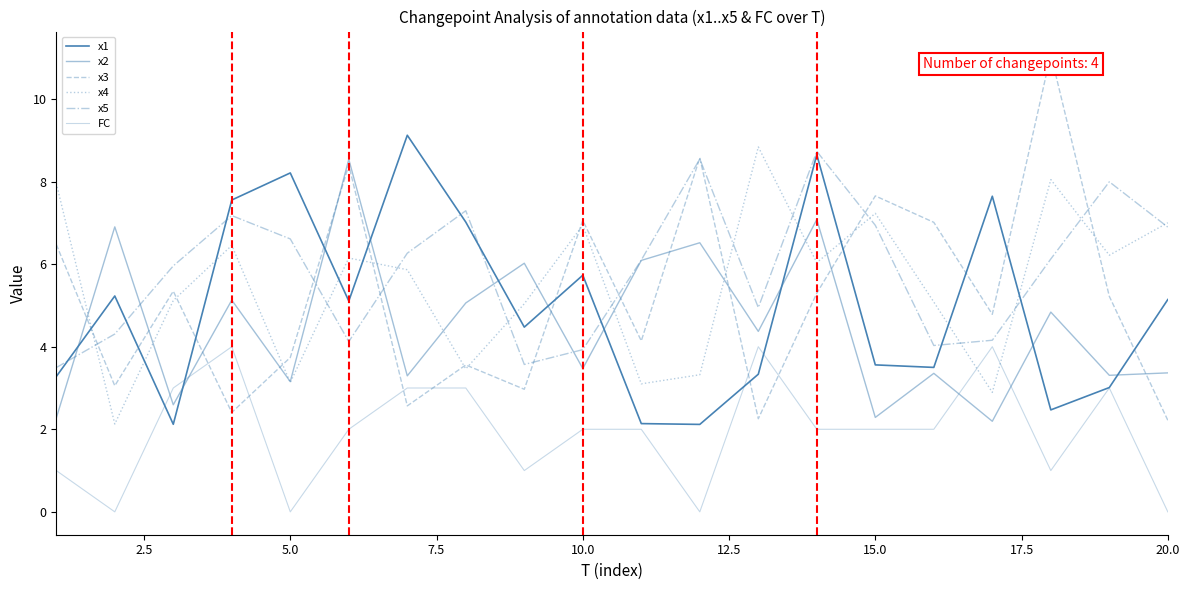

What is the lowest value of the x2 series?

2.2